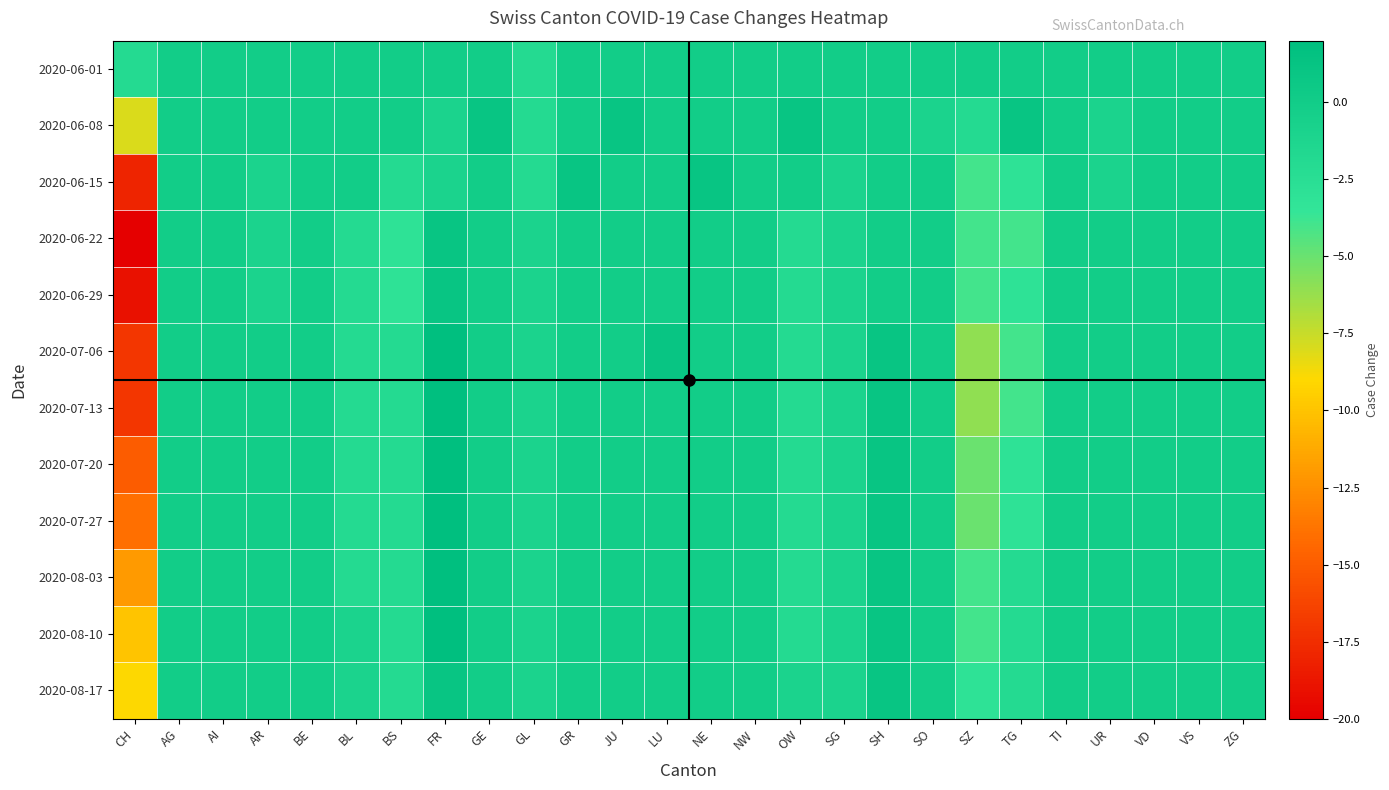

List the series in order of their peak value, highest first.

2020-07-06, 2020-07-13, 2020-07-20, 2020-07-27, 2020-08-03, 2020-08-10, 2020-06-08, 2020-06-15, 2020-06-22, 2020-06-29, 2020-08-17, 2020-06-01